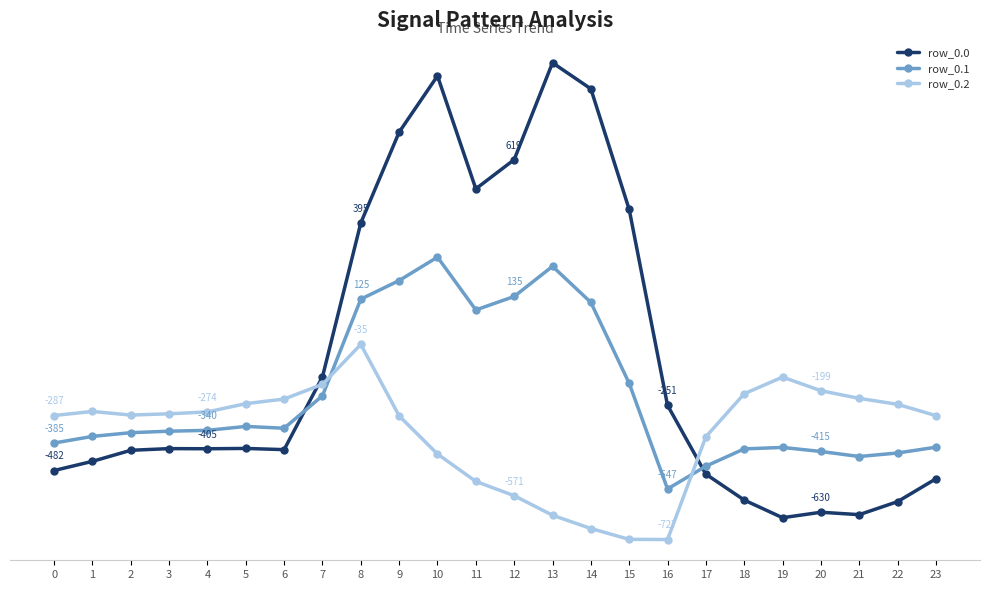

Rank the categories by row_0.2 value from highest to lowest.

8, 19, 7, 20, 18, 21, 6, 5, 22, 1, 4, 3, 2, 0, 23, 9, 17, 10, 11, 12, 13, 14, 15, 16